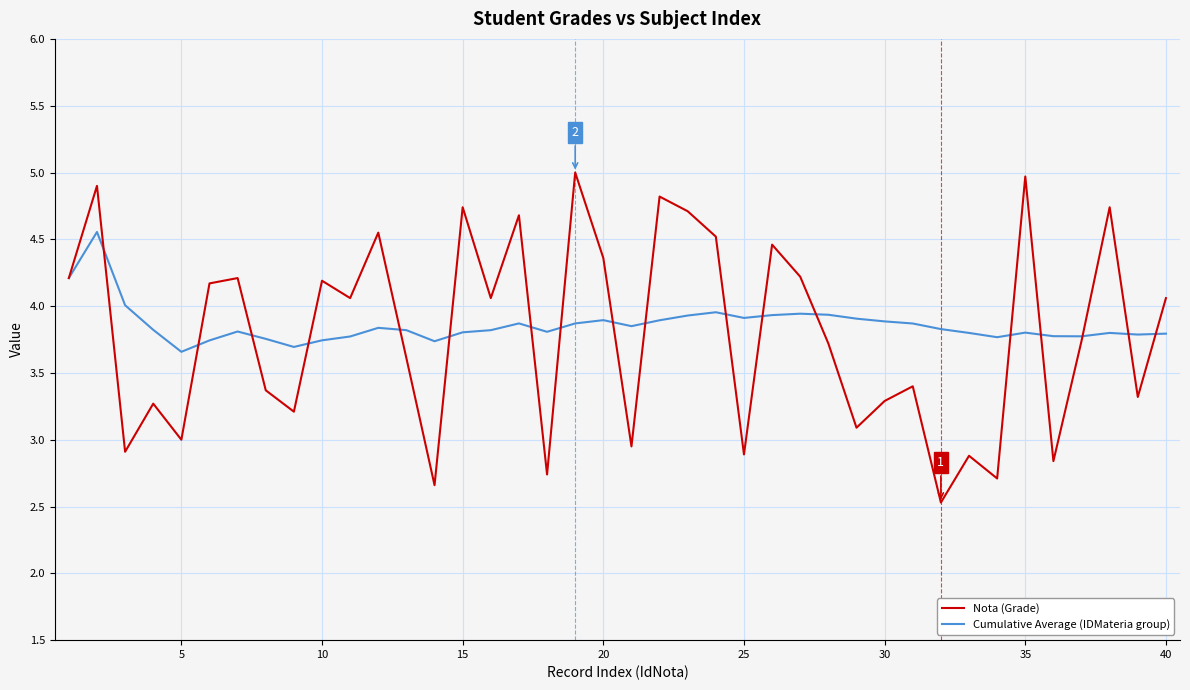

Which series has the widest spread of values?

Nota (Grade)